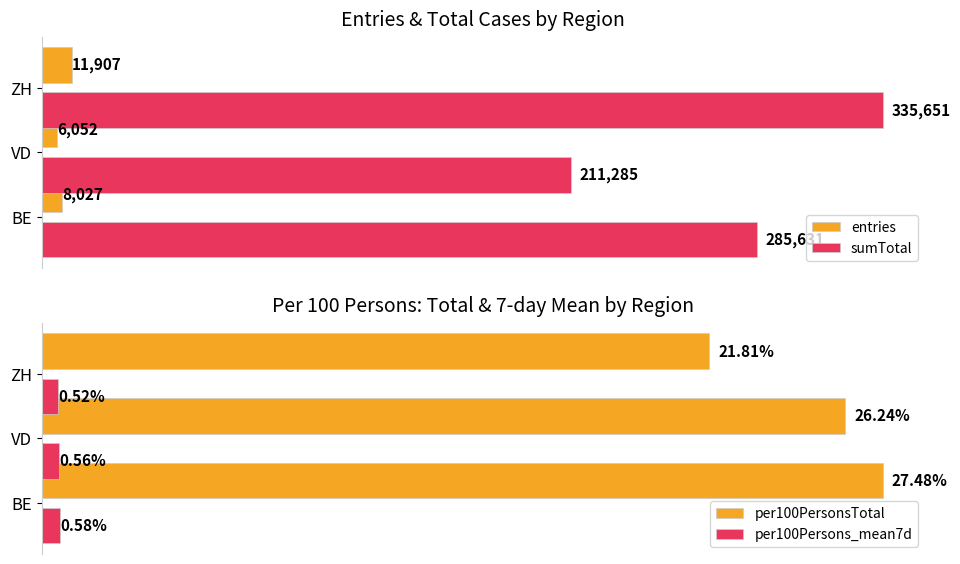

How many groups of bars are there?

3